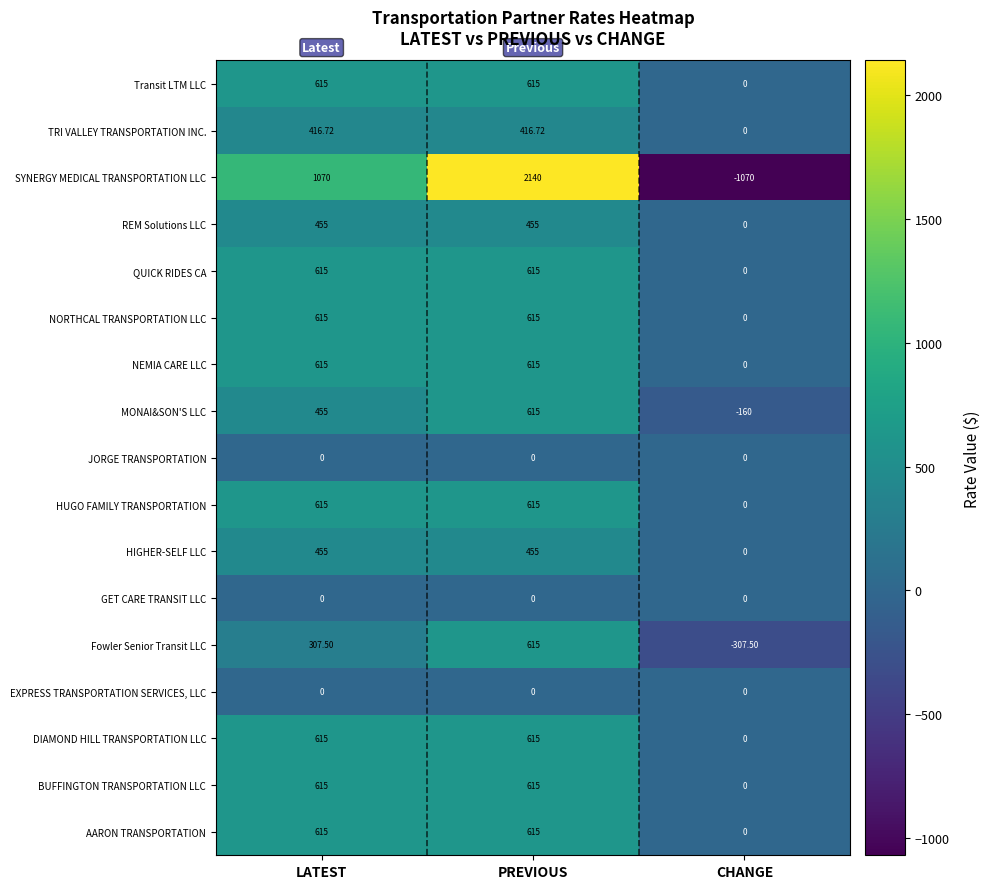

At which label does TRI VALLEY TRANSPORTATION INC. first exceed 416?

LATEST